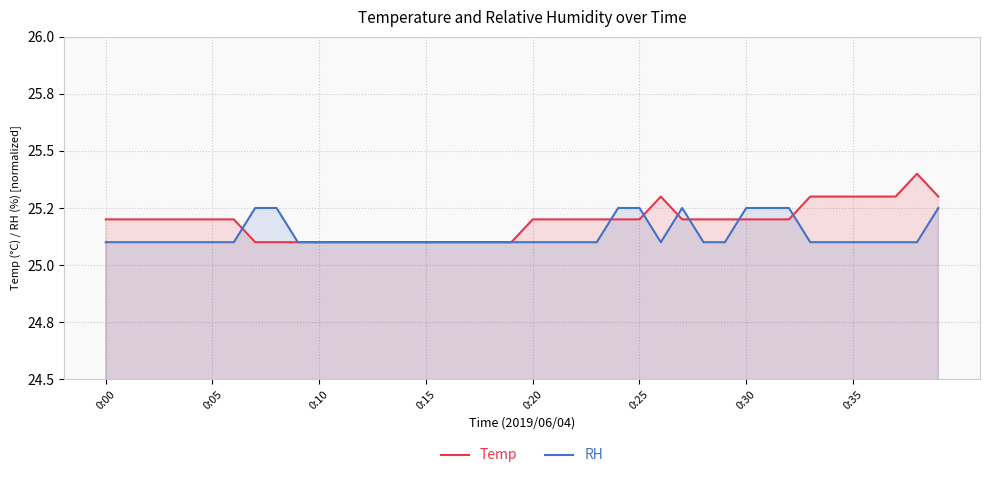

Between 22 and 38, which series saw the biggest shift?

Temp